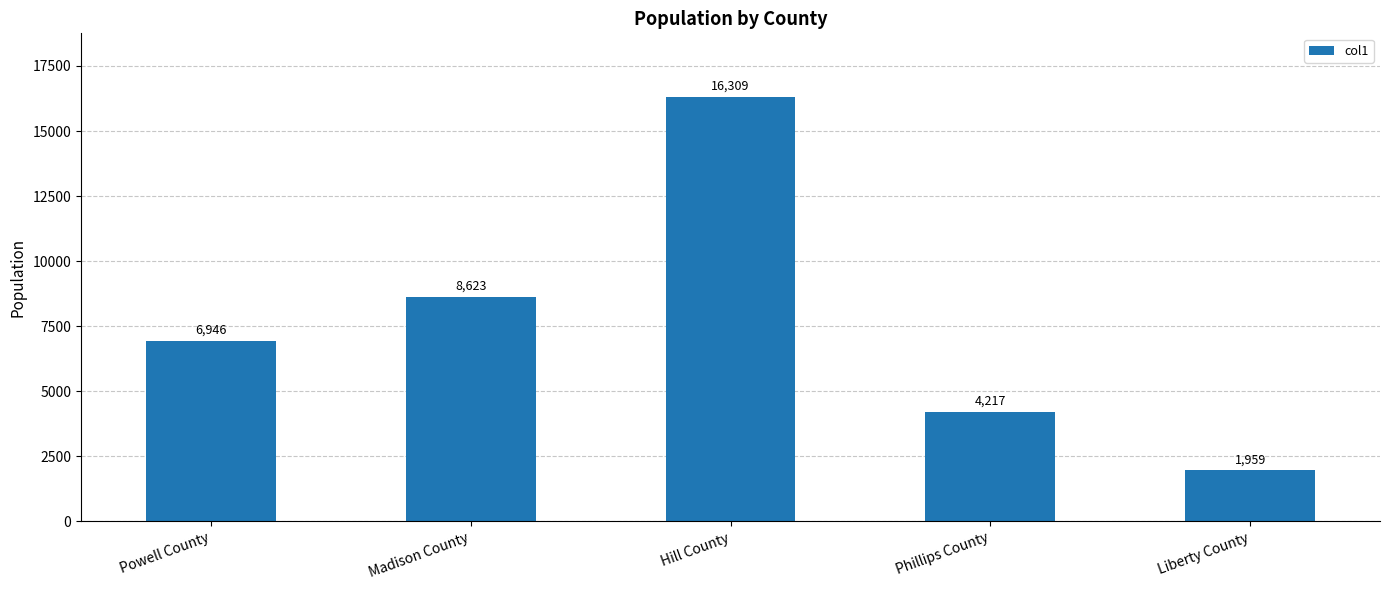

What position from the right is Liberty County?

1